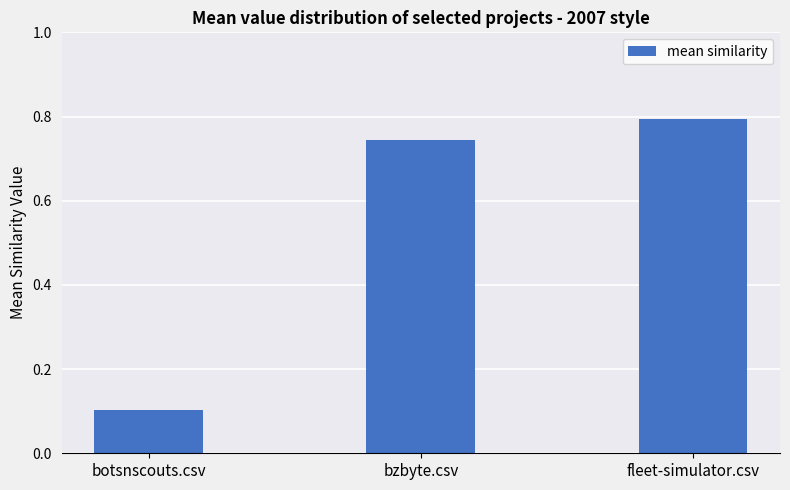

List the labels in order of value, smallest first.

botsnscouts.csv, bzbyte.csv, fleet-simulator.csv